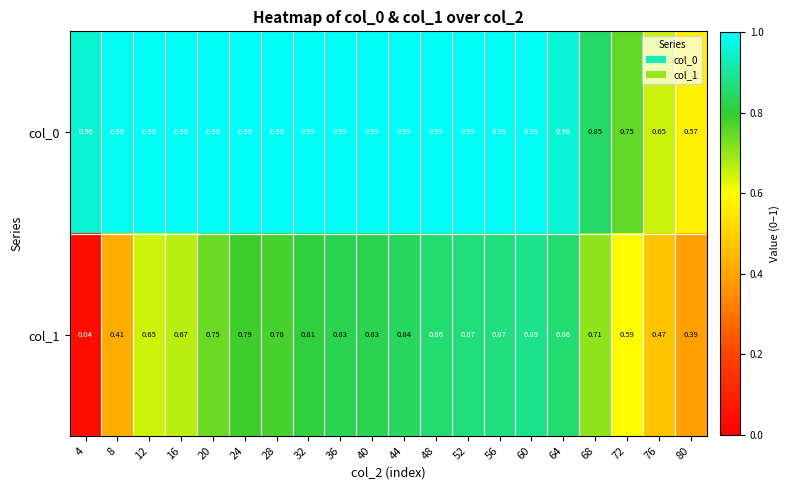

Is the value of col_0 at 40 greater than the value of col_1 at 36?

Yes